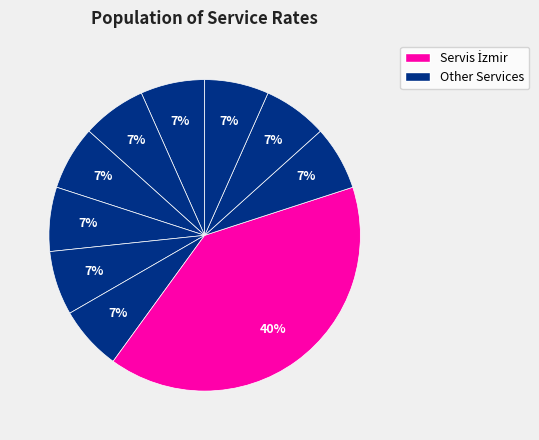

Count the number of slices in the pie.

10